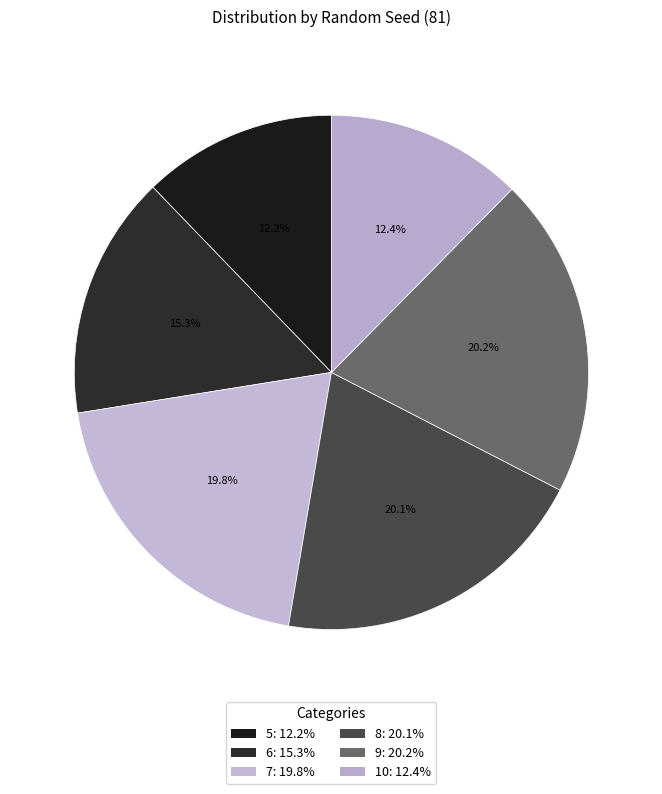

How many slices are in this pie chart?

6